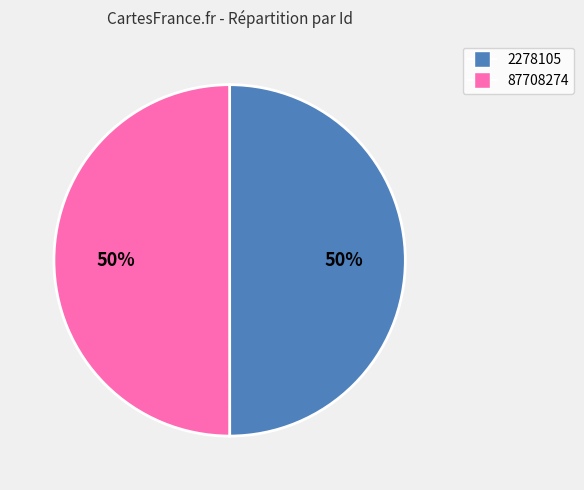

Is it true that 87708274 is 45% of the pie?

False